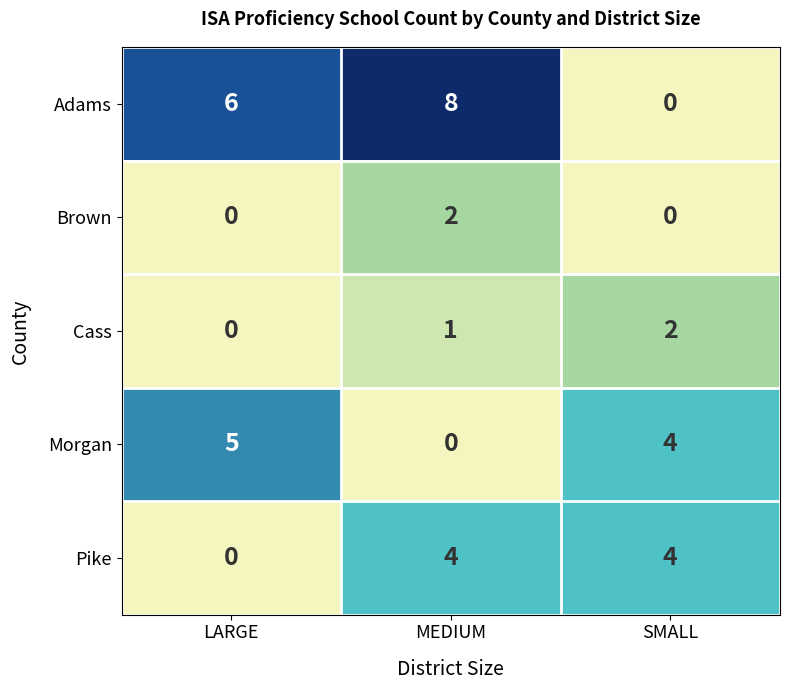

At which category is the sum across all series the highest?

MEDIUM